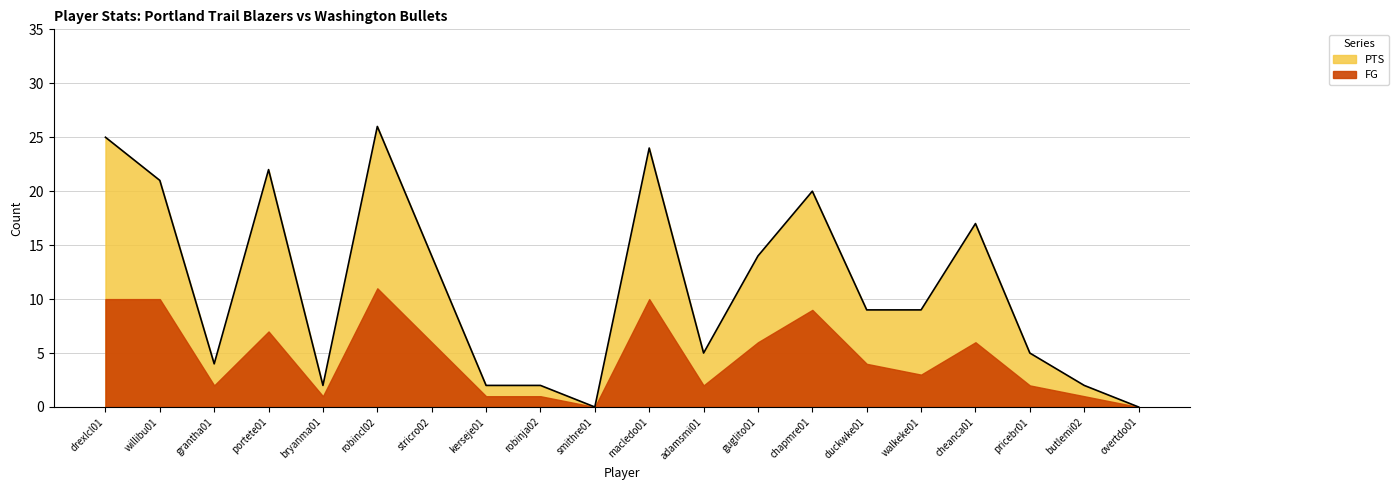

What is the difference between the values at smithre01 and duckwke01?

9